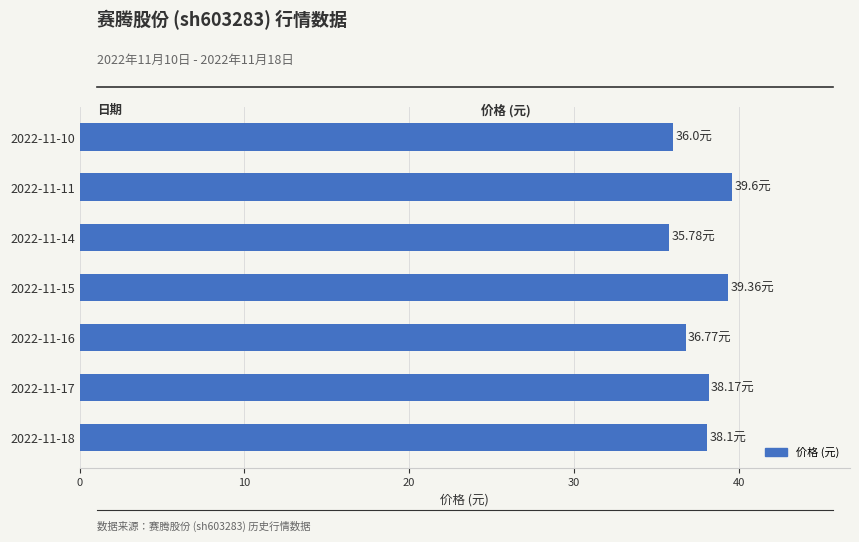

Where is the data nearest to the value 37?

2022-11-16